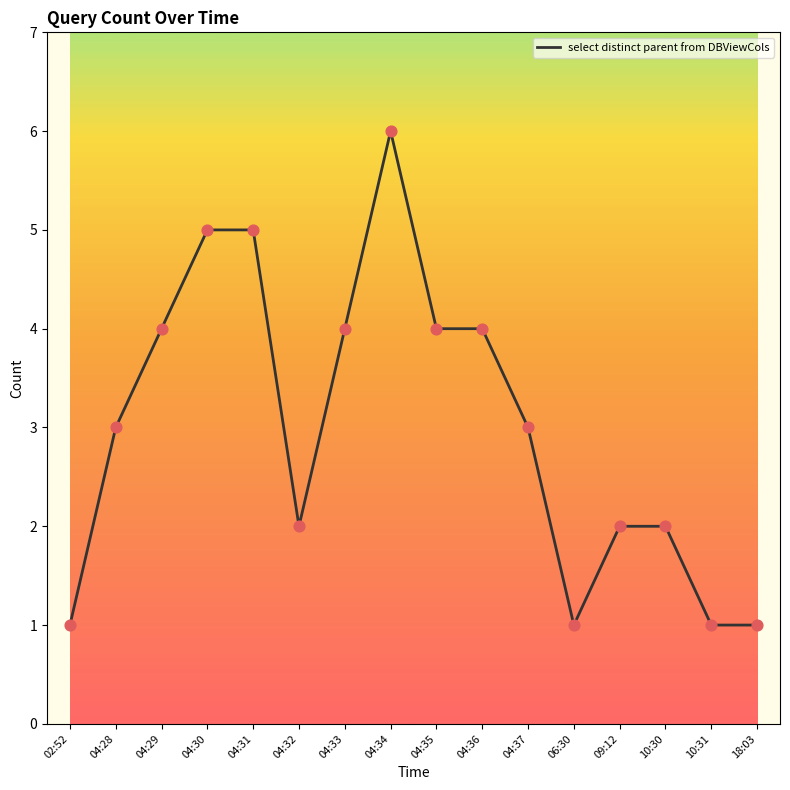

Which has a higher value, 04:33 or 04:28?

04:33